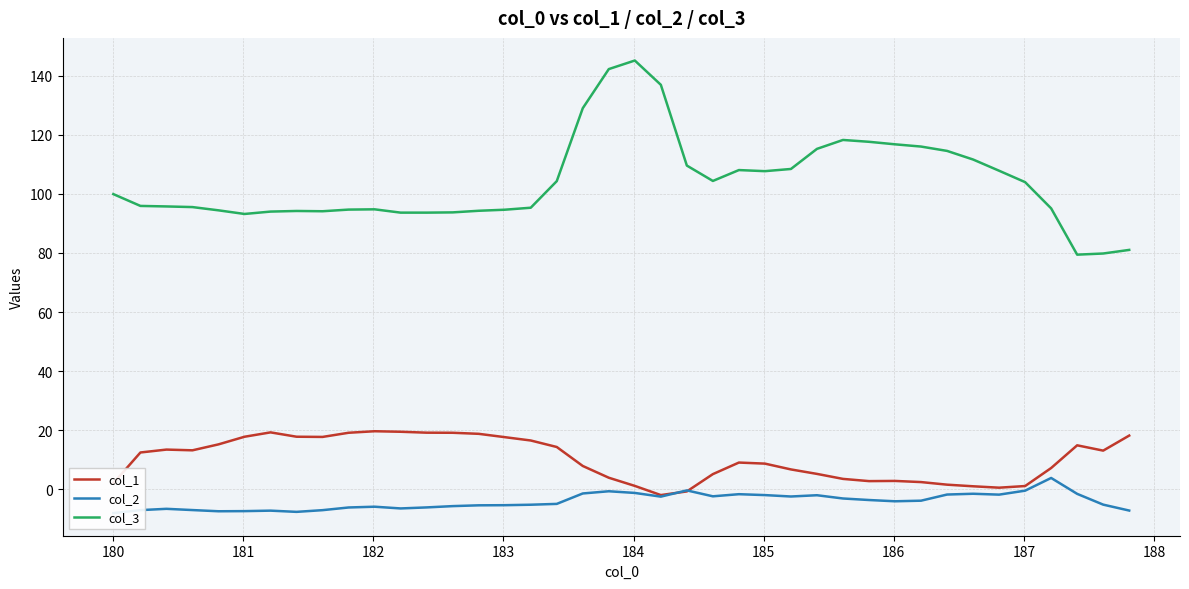

True or false: col_1 and col_3 intersect in this chart.

False